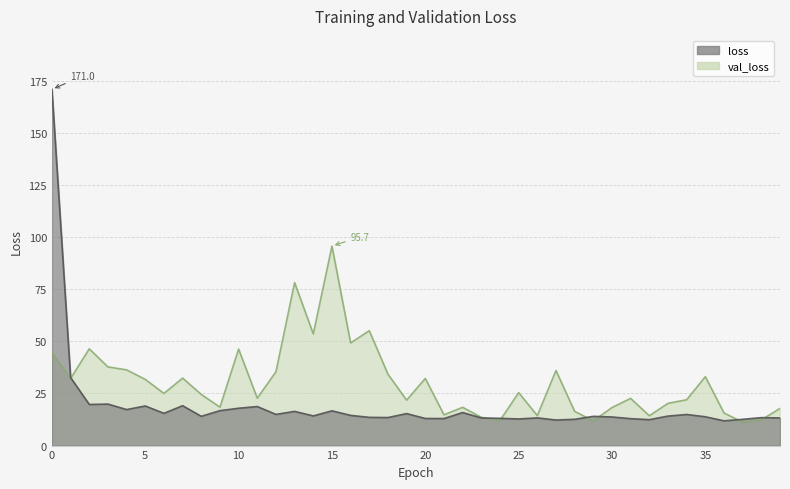

What are all the series names shown in the legend?

loss, val_loss